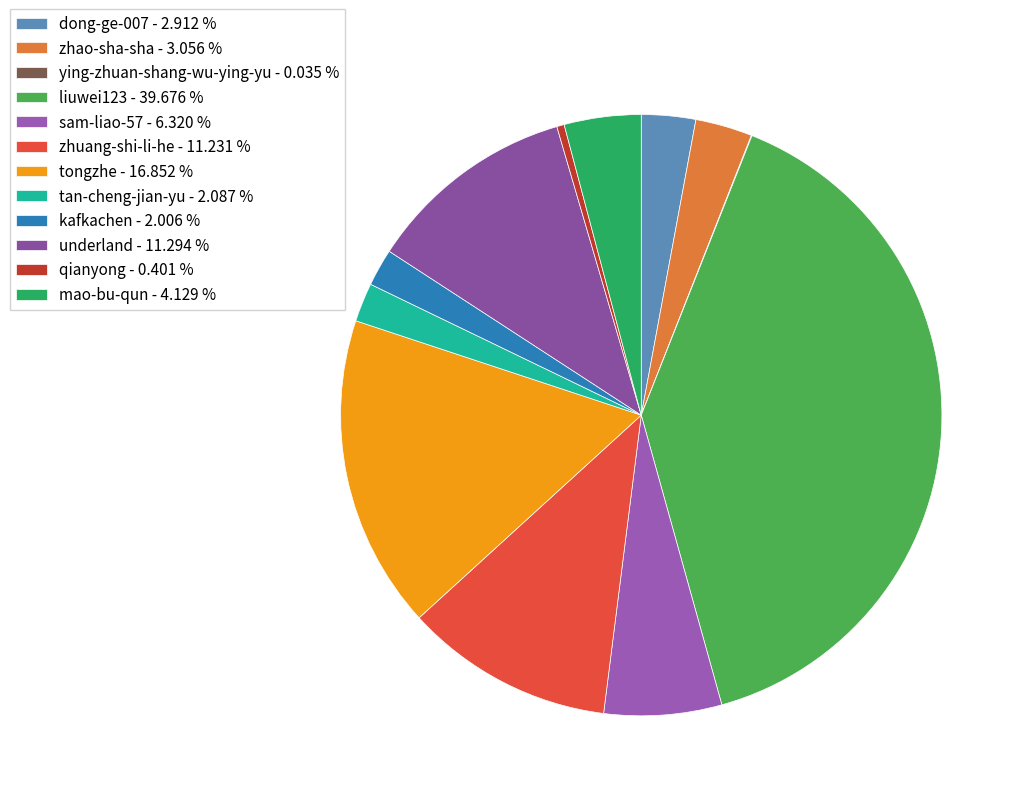

Is it true that liuwei123 is 52% of the pie?

False